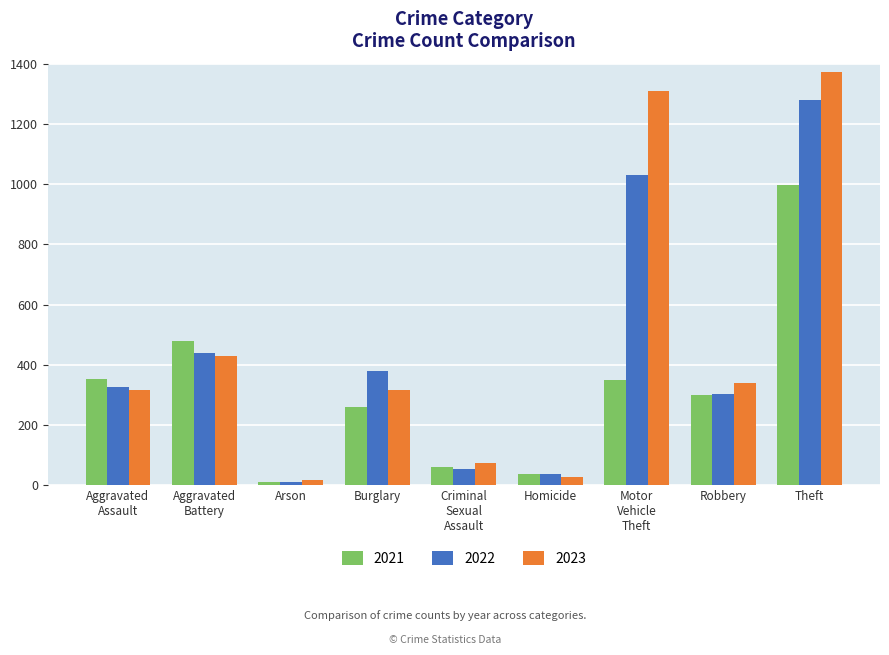

Which series changed the most between Homicide and Theft?

2023